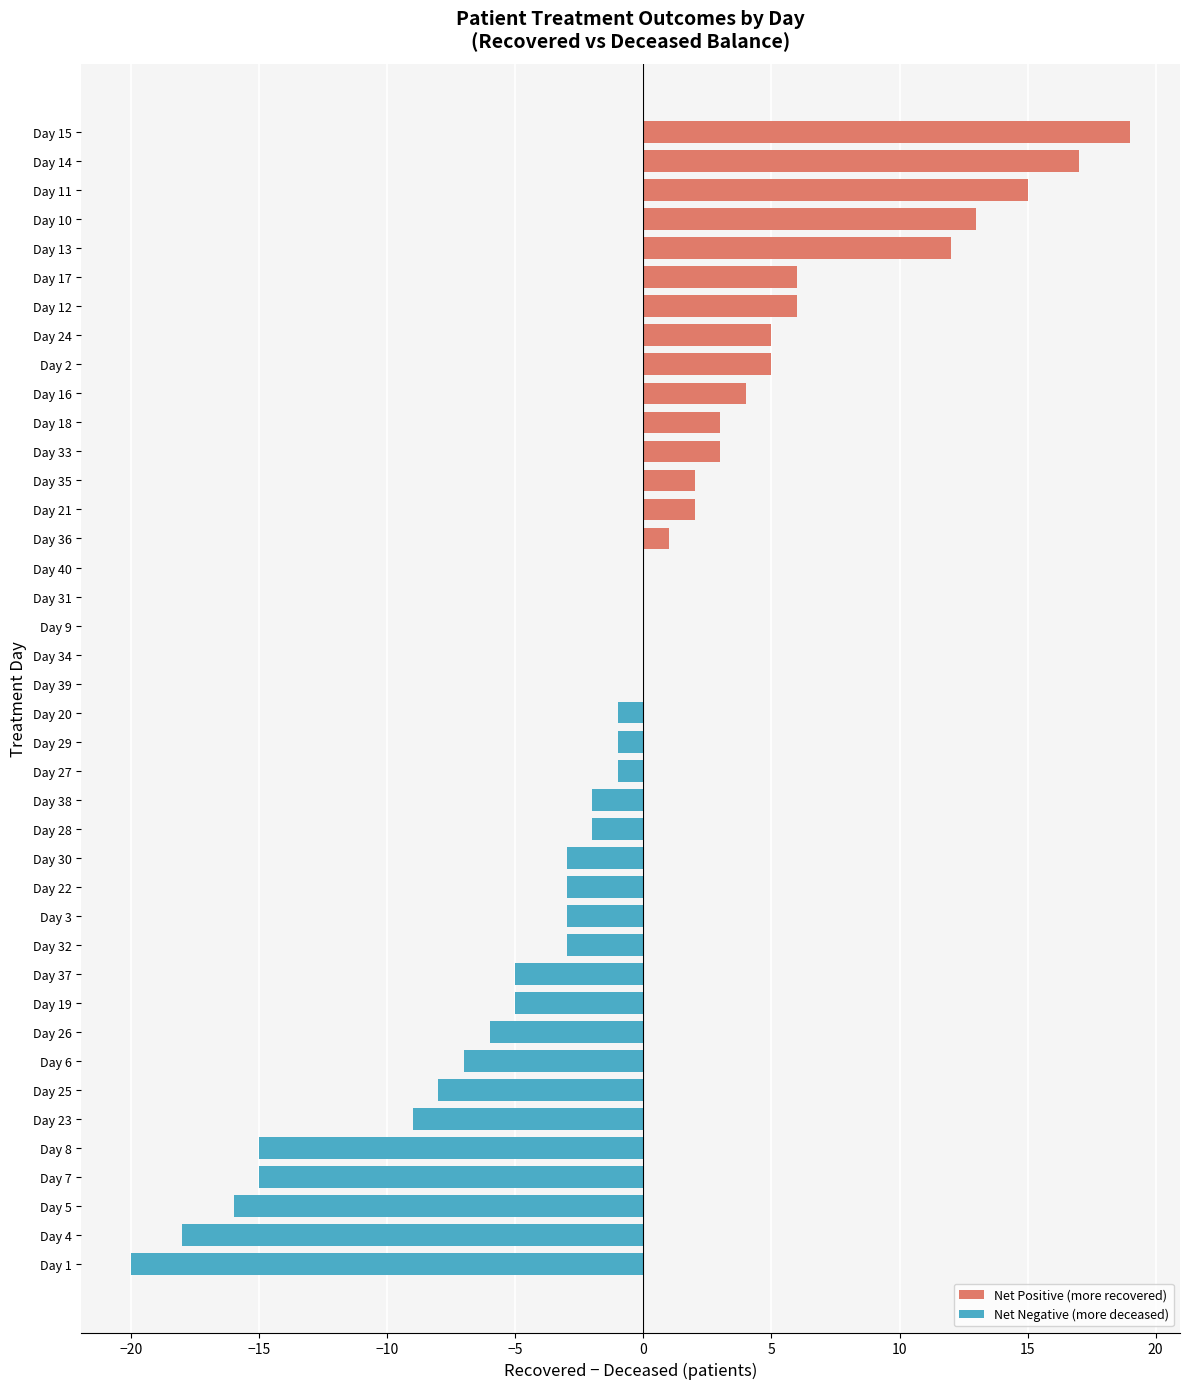

What is the maximum value shown in the chart?

19